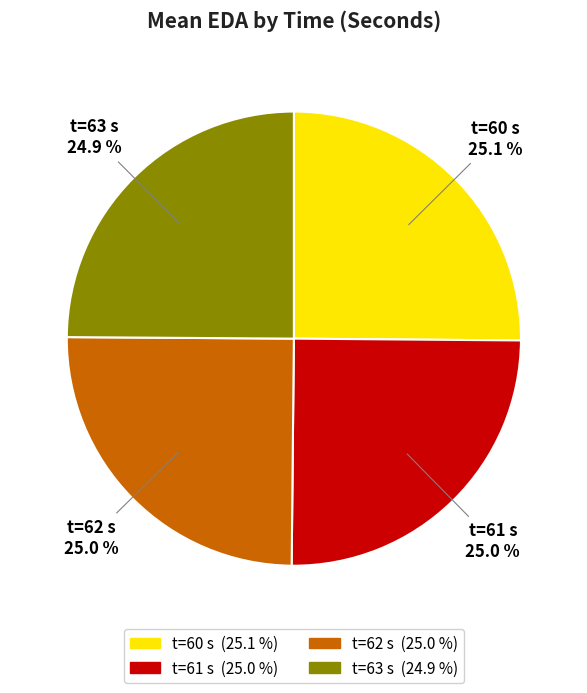

Is there a majority slice in this chart?

No